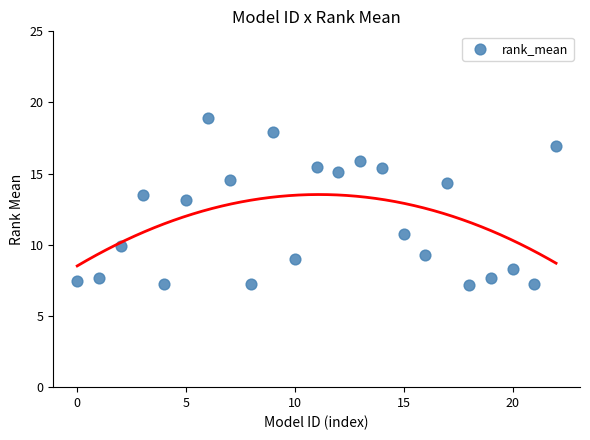

What is the range of Y values (max minus min)?

11.7